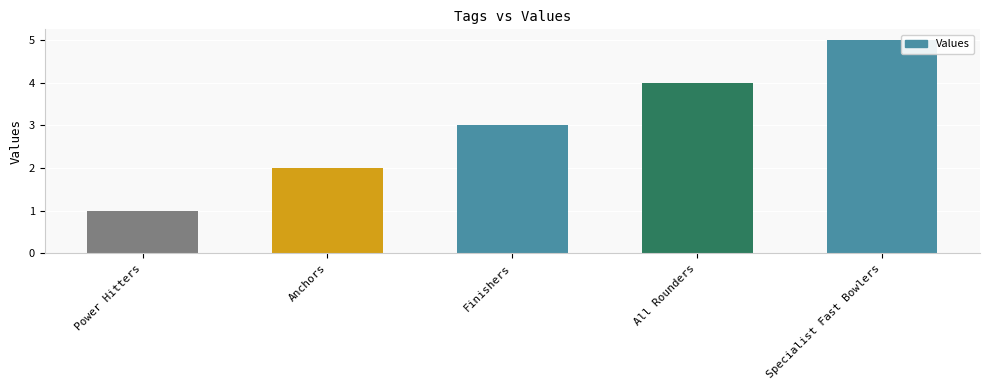

What is the change in value from Anchors to All Rounders?

+2